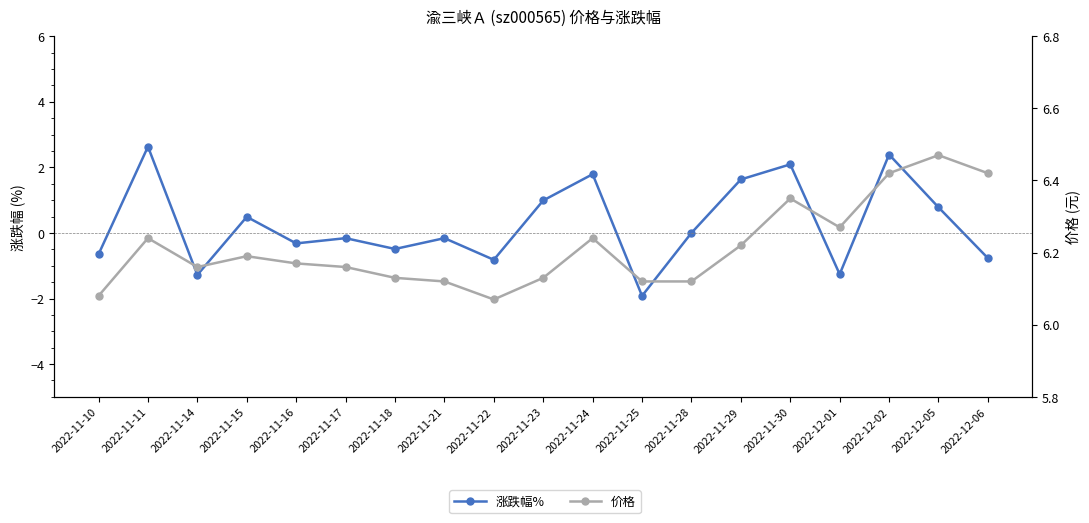

True or false: 涨跌幅% has a value of -0.7 at 2022-11-10.

True